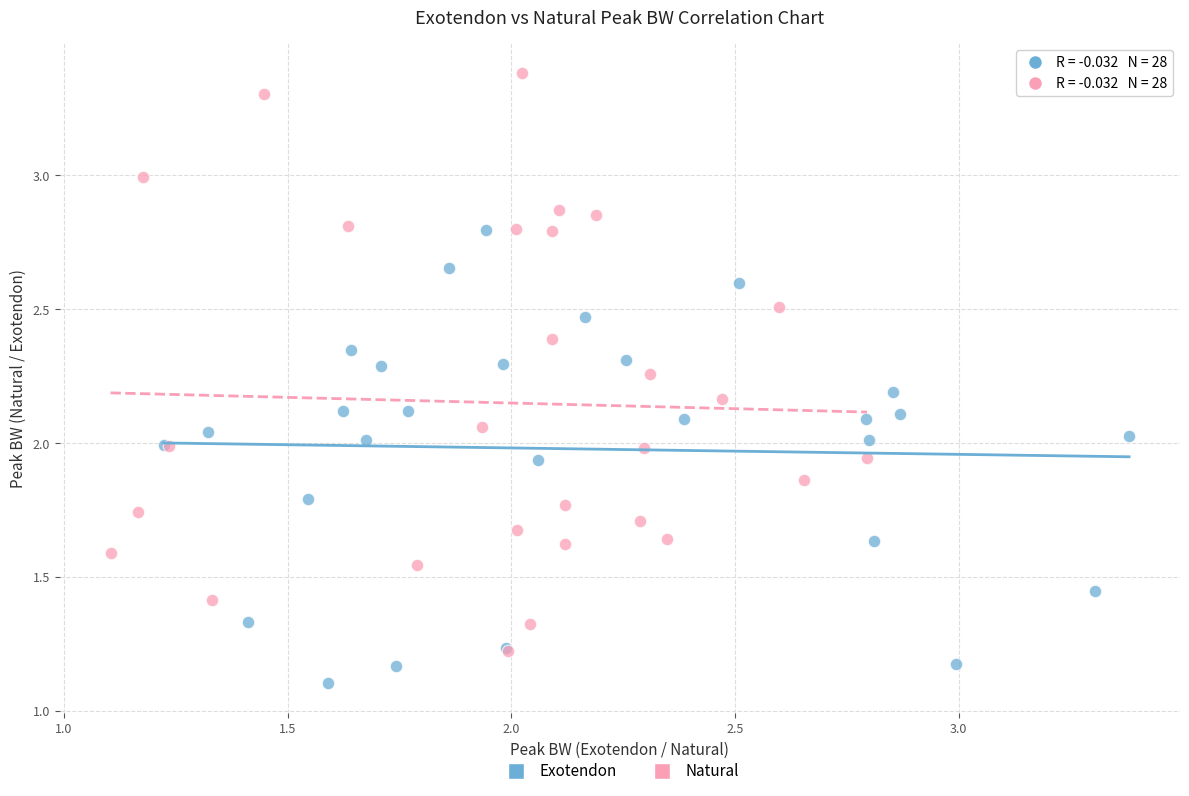

Which series has the largest Y range (max minus min)?

Natural